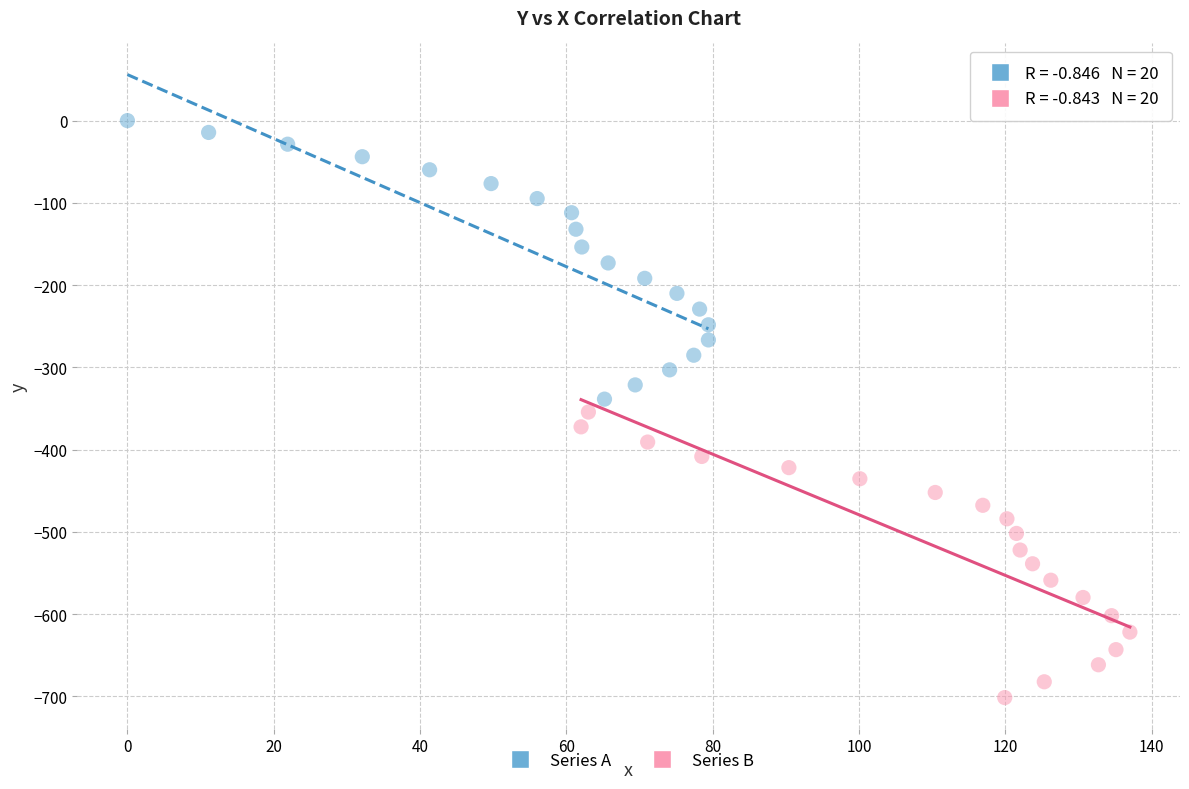

What are all the series names shown in the legend?

Series A, Series B